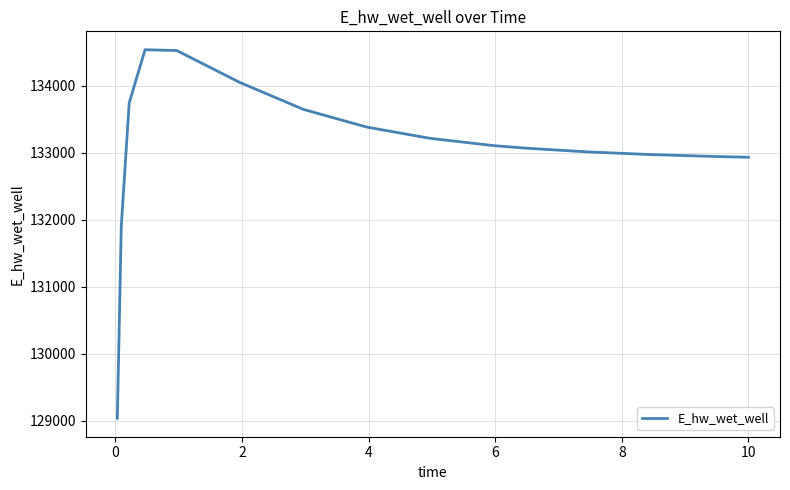

What is the greatest value displayed?

134539.7